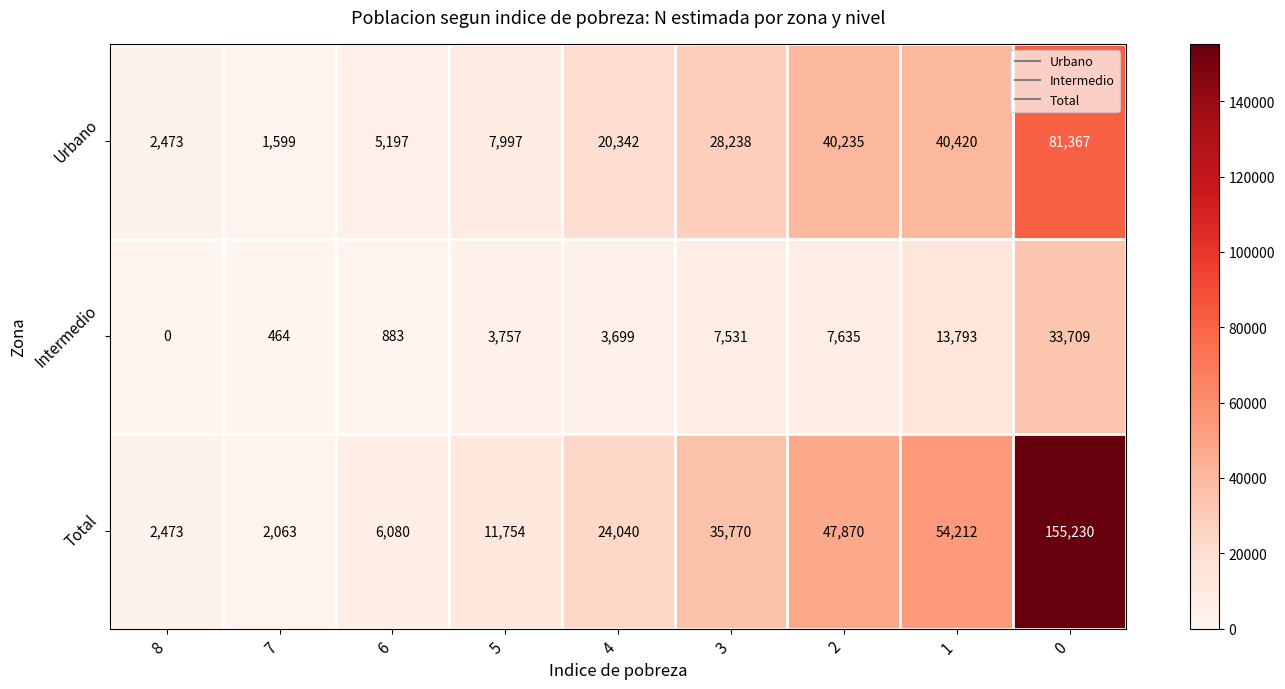

Rank the series by their average value, from highest to lowest.

Total, Urbano, Intermedio